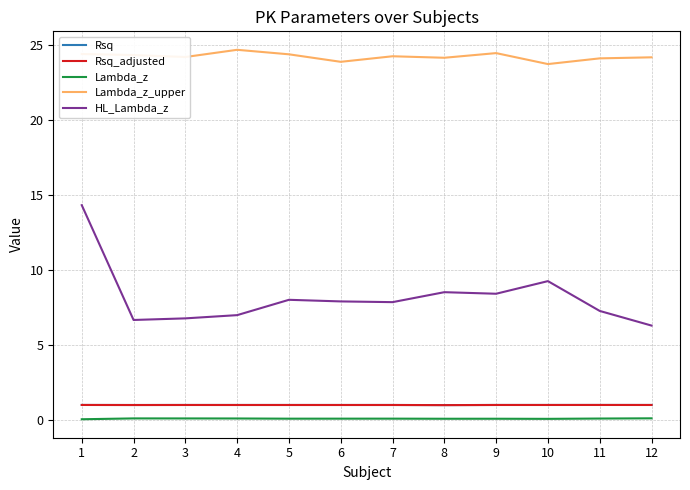

Which series has the largest range (max minus min)?

HL_Lambda_z